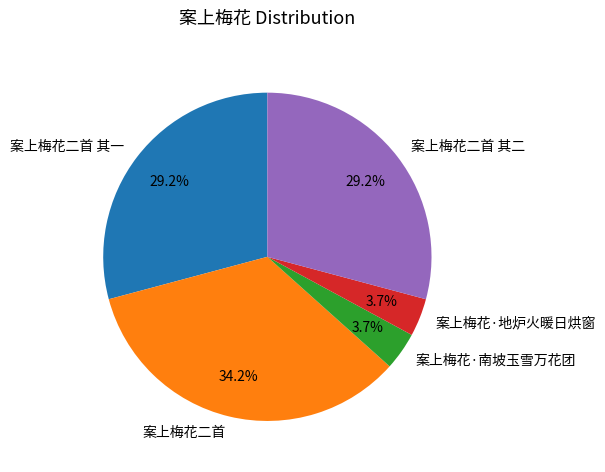

Between 案上梅花·地炉火暖日烘窗 and 案上梅花二首, which is larger?

案上梅花二首